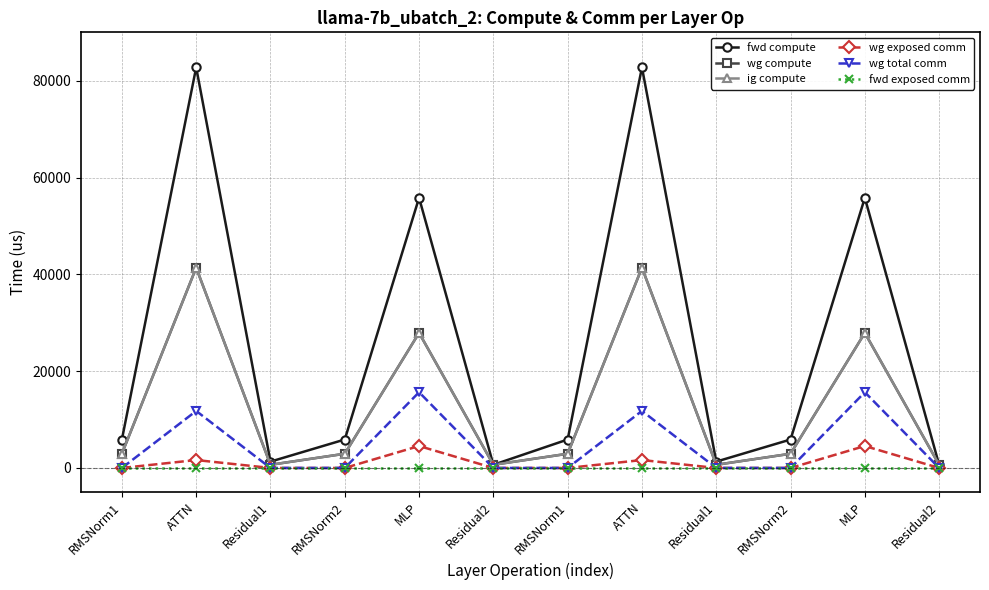

Reading right to left, list all the values displayed in this chart.

fwd compute: 656.6	55813.9	5878.6	1313.2	82748.0	5878.6	656.6	55813.9	5878.6	1313.2	82748.0	5878.6
wg compute: 656.6	27906.9	2939.3	656.6	41374.0	2939.3	656.6	27906.9	2939.3	656.6	41374.0	2939.3
ig compute: 656.6	27906.9	2939.3	656.6	41374.0	2939.3	656.6	27906.9	2939.3	656.6	41374.0	2939.3
wg exposed comm: 0.0	4538.1	0.0	0.0	1638.9	0.0	0.0	4538.1	0.0	0.0	1638.9	0.0
wg total comm: 0.0	15648.0	0.0	0.0	11780.2	0.0	0.0	15648.0	0.0	0.0	11780.2	0.0
fwd exposed comm: 0.0	0.0	0.0	0.0	0.0	0.0	0.0	0.0	0.0	0.0	0.0	0.0